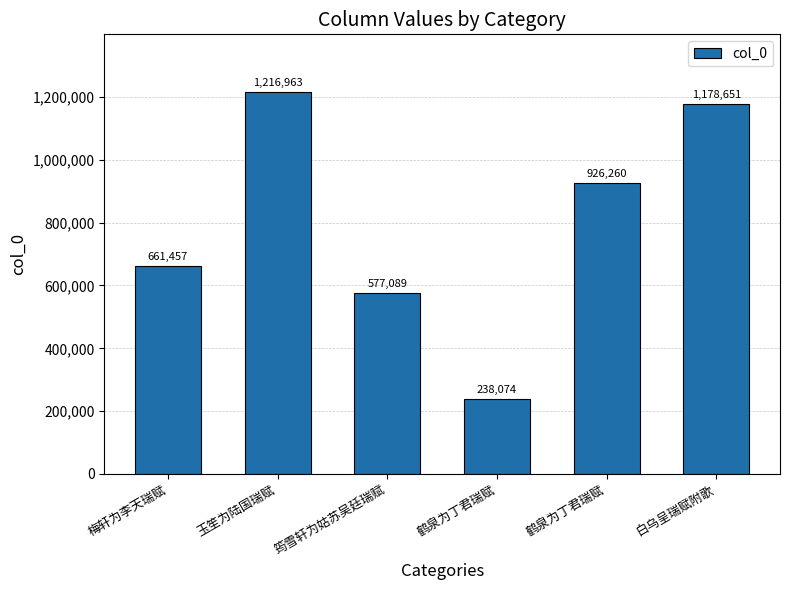

Read the value at 鹤泉为丁君瑞赋.

926260